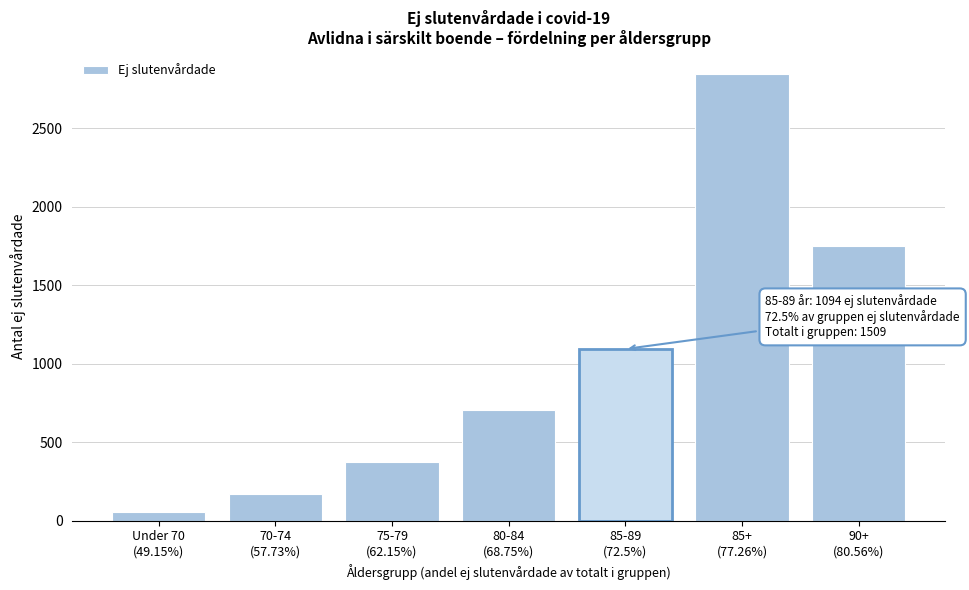

Reading left to right, transcribe all the data shown in this chart.

58	168	376	704	1094	2843	1749